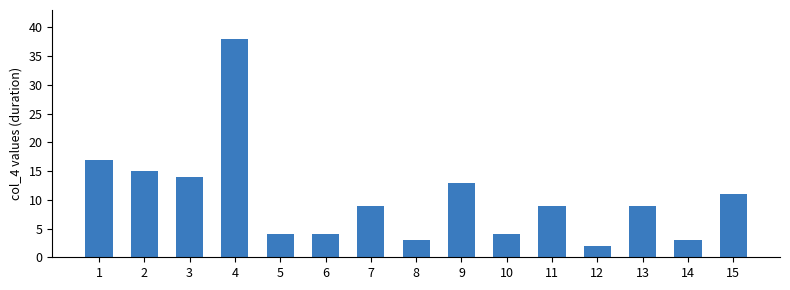

What is the value of the 1st bar from the left?

17